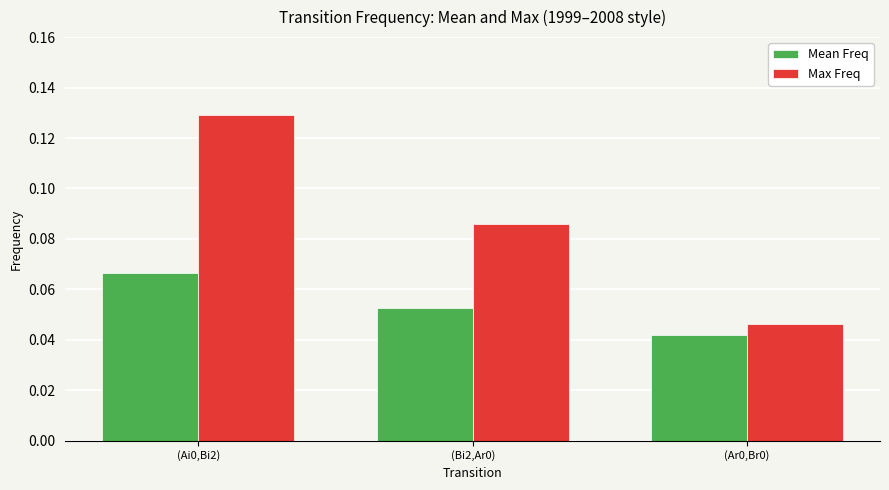

Rank the series by their average value, from lowest to highest.

Mean Freq, Max Freq